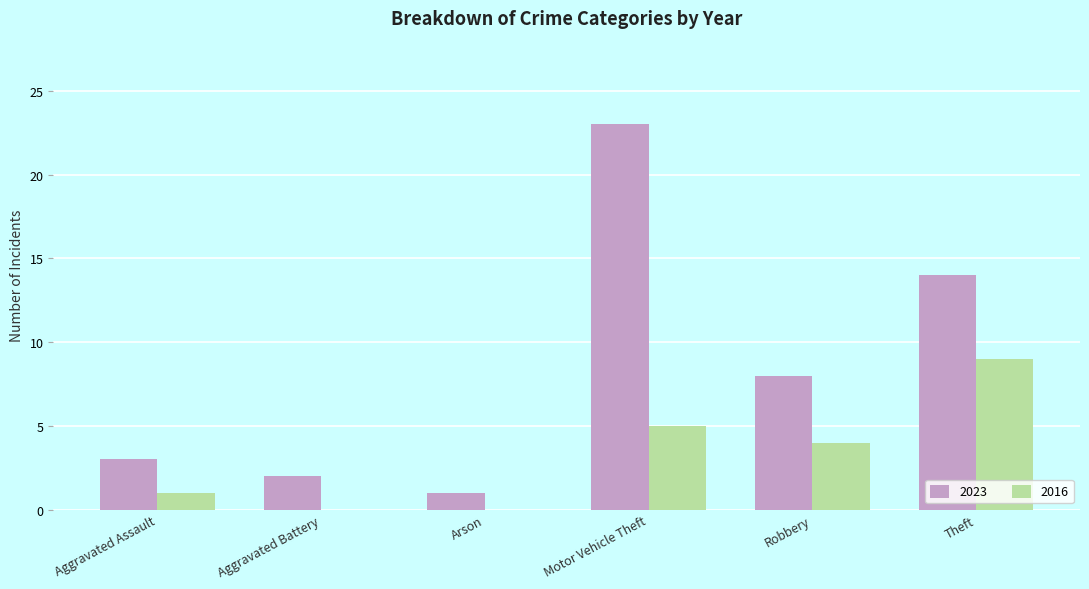

Reading left to right, transcribe all the data shown in this chart.

2023: Aggravated Assault=3	Aggravated Battery=2	Arson=1	Motor Vehicle Theft=23	Robbery=8	Theft=14
2016: Aggravated Assault=1	Aggravated Battery=0	Arson=0	Motor Vehicle Theft=5	Robbery=4	Theft=9